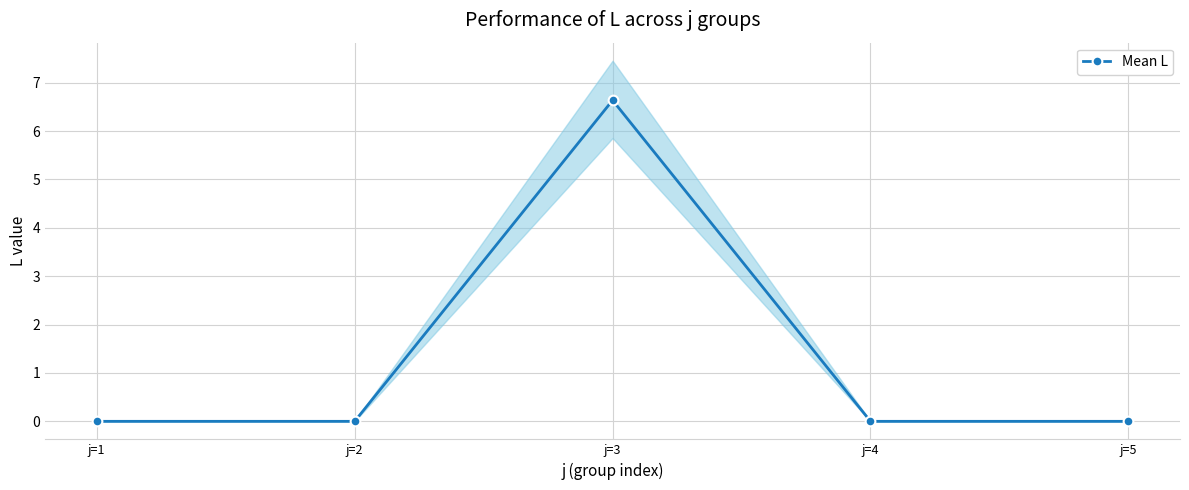

What is the average value?

1.3